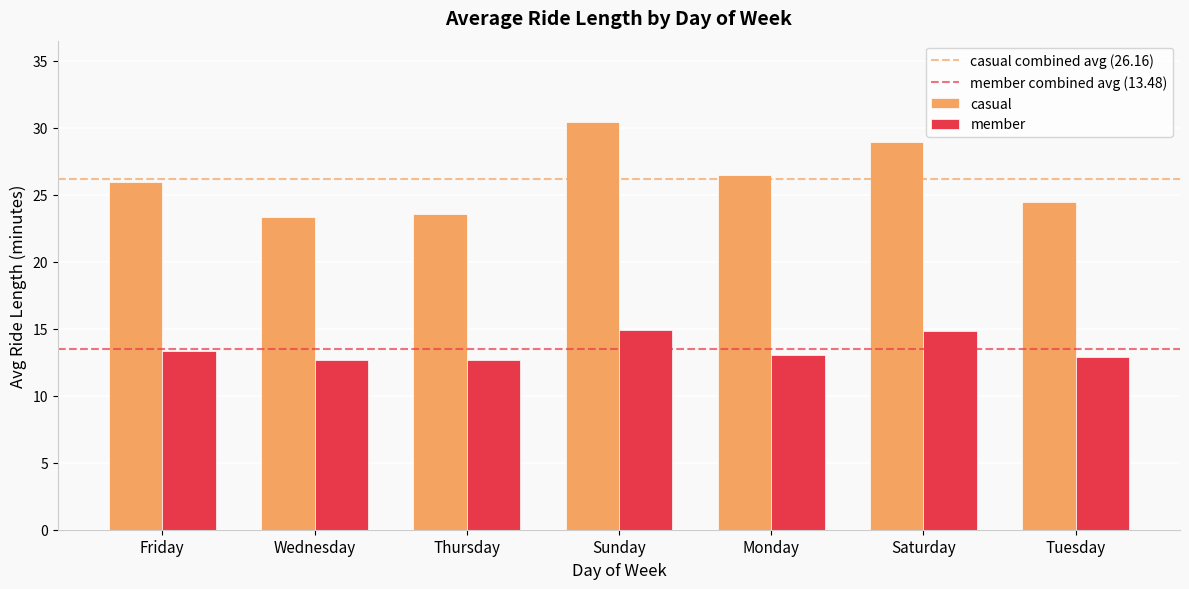

The member series shows 21.1 at Monday. True or false?

False